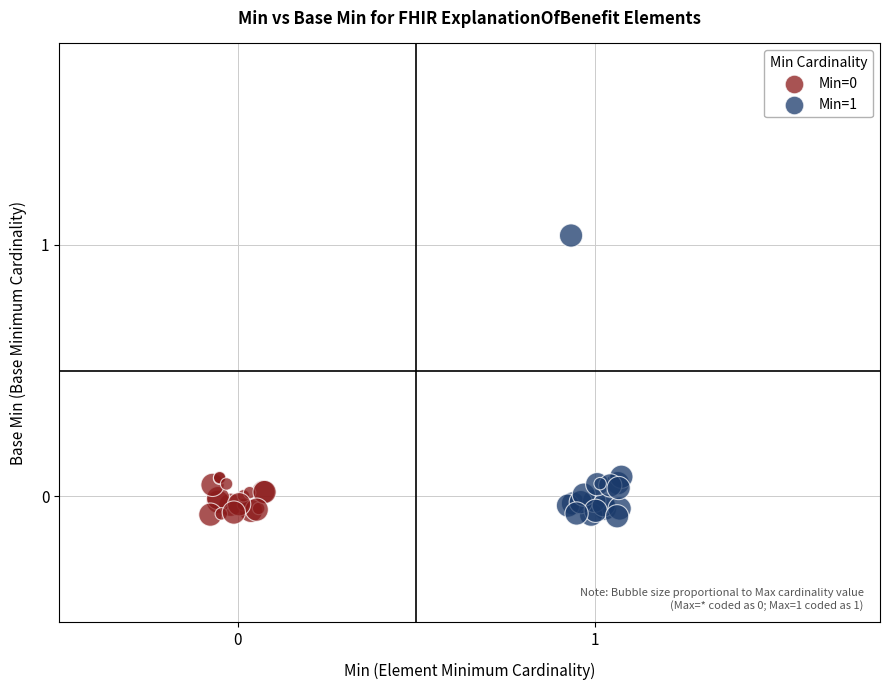

Which series contains the highest Y value?

Min=1